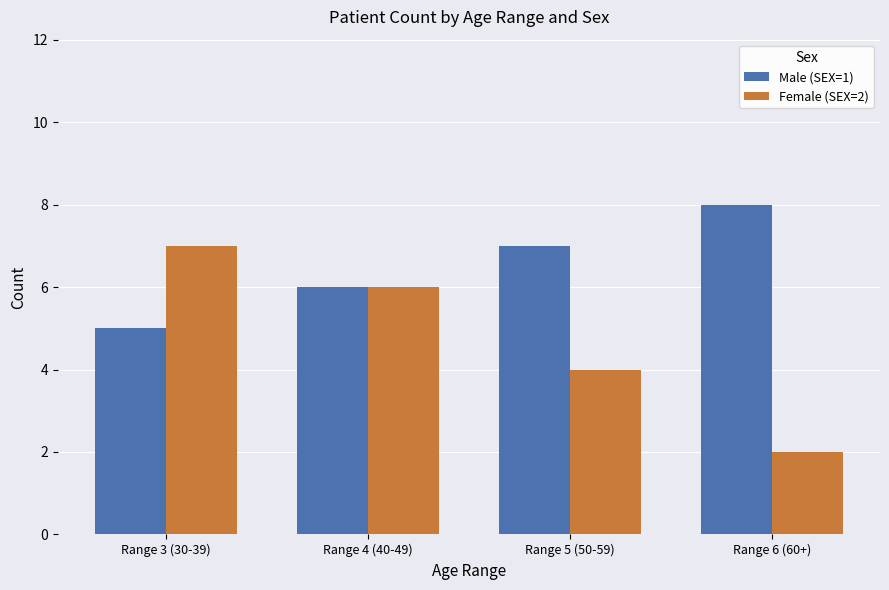

How many bars are there in each group?

2